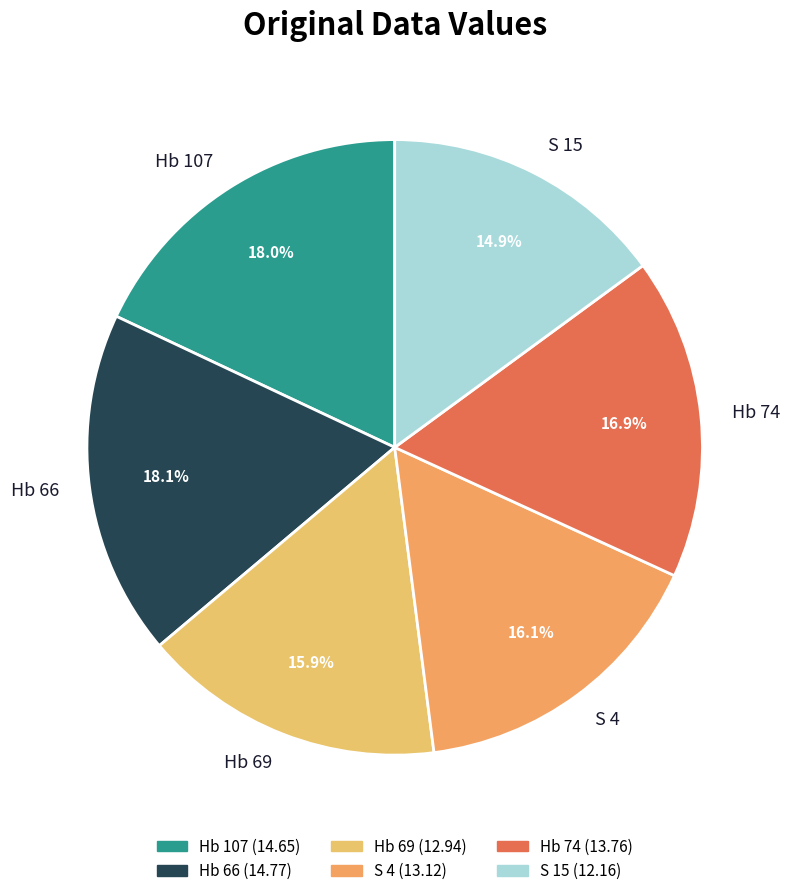

Is it true that Hb 66 is 18% of the pie?

True